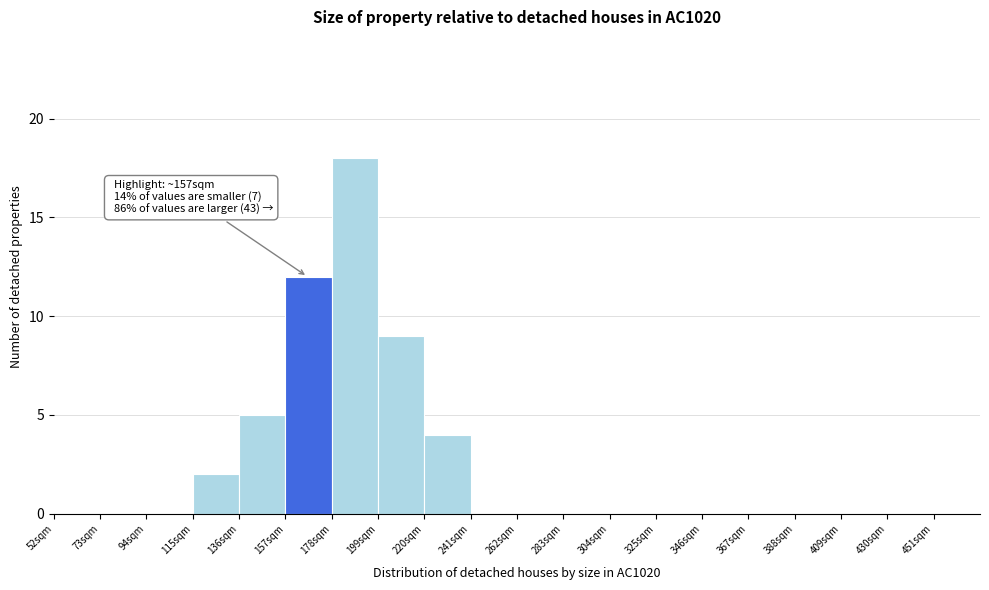

Over which range of the x-axis is the bar tallest?

178 to 199